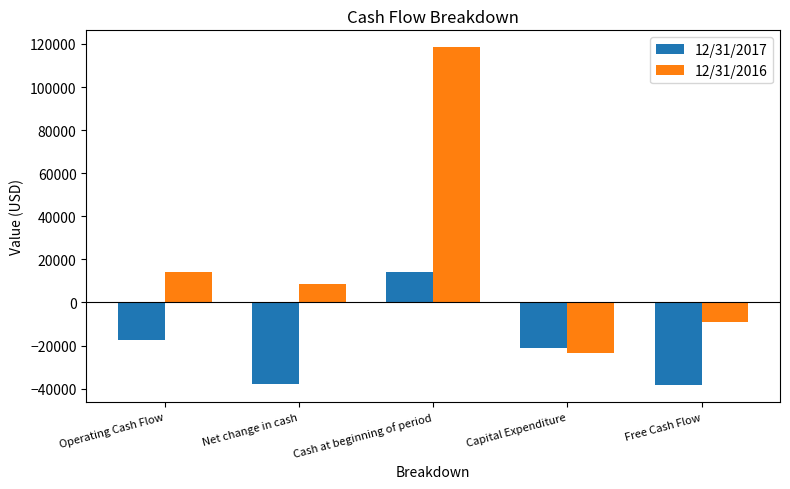

Reading left to right, what are all the values shown in this chart?

12/31/2017: -17353	-37698	13982	-21103	-38456
12/31/2016: 13982	8368	118480	-23257	-9275